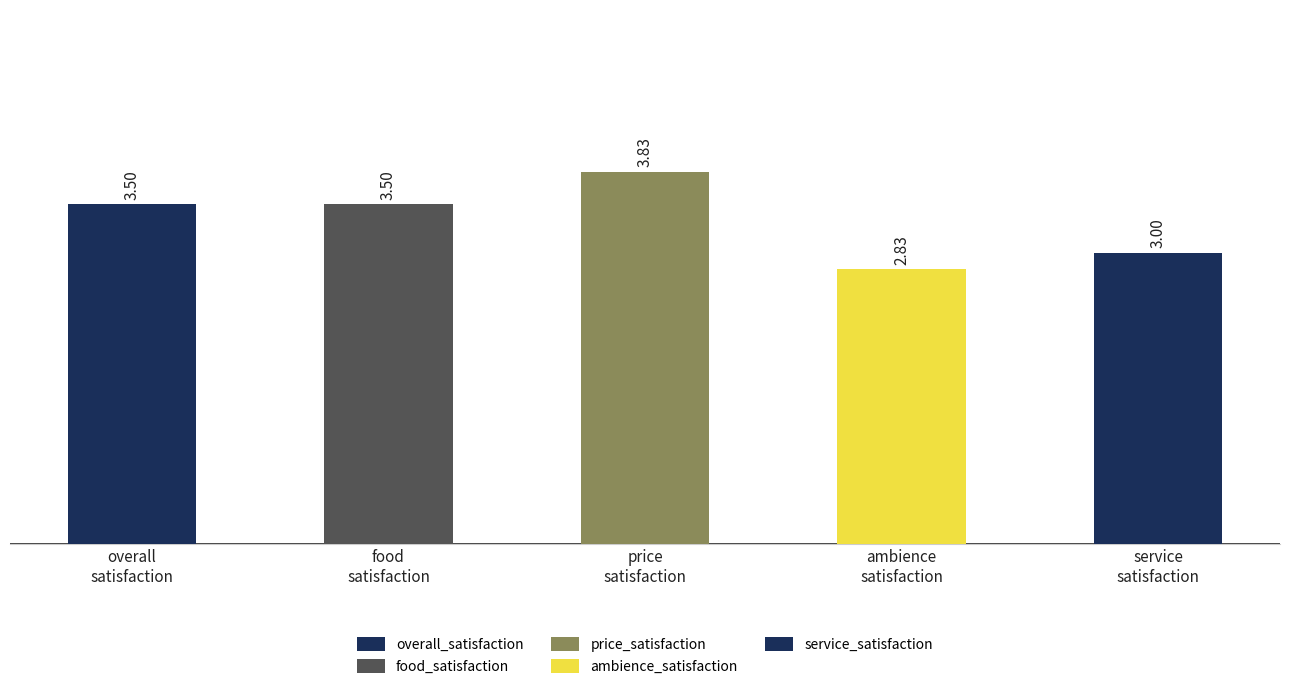

What is the difference between the maximum and second lowest values?

0.8